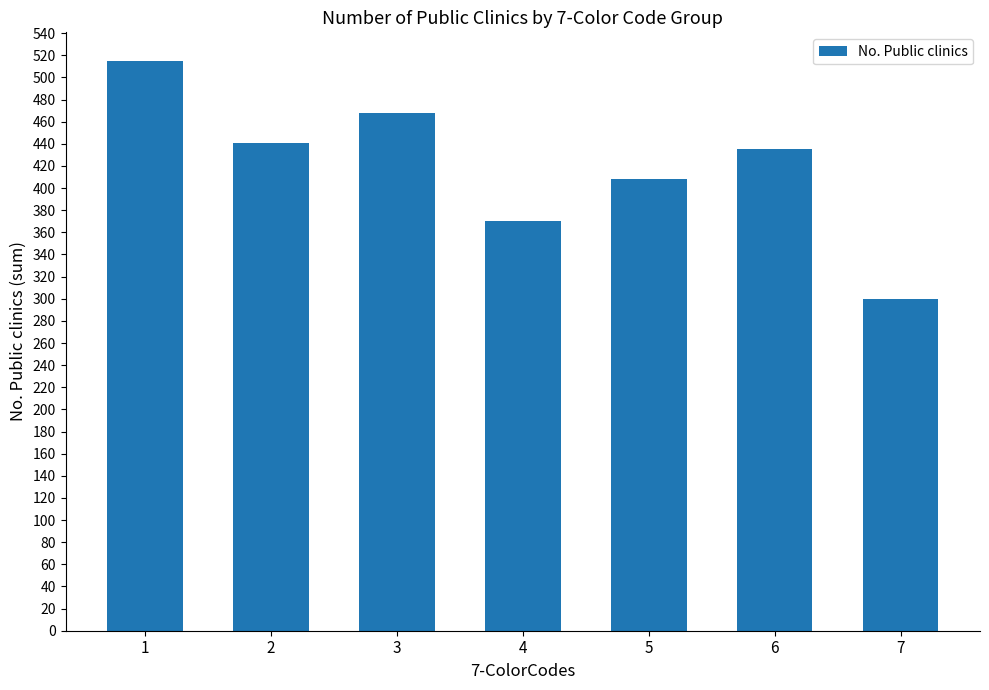

Count the values in the range 370 to 468.

5